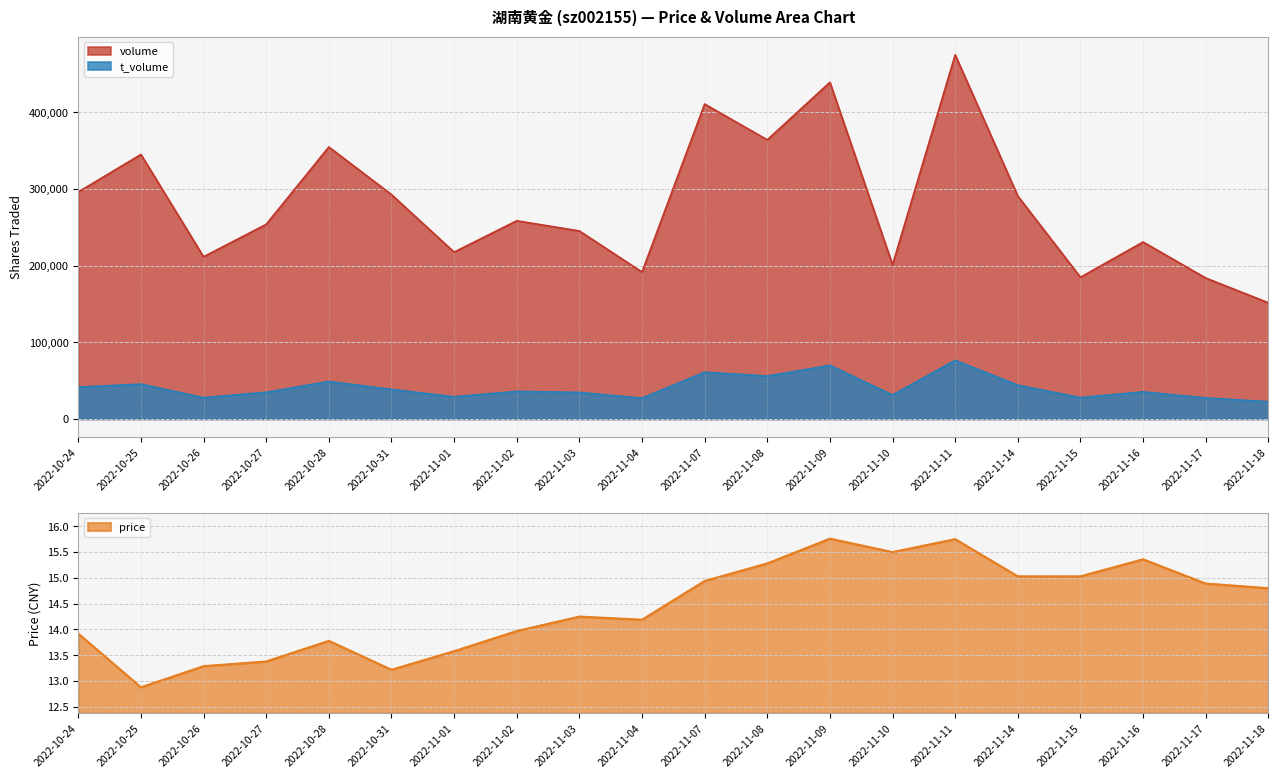

True or false: volume has more than 1 points higher than both neighbors.

True